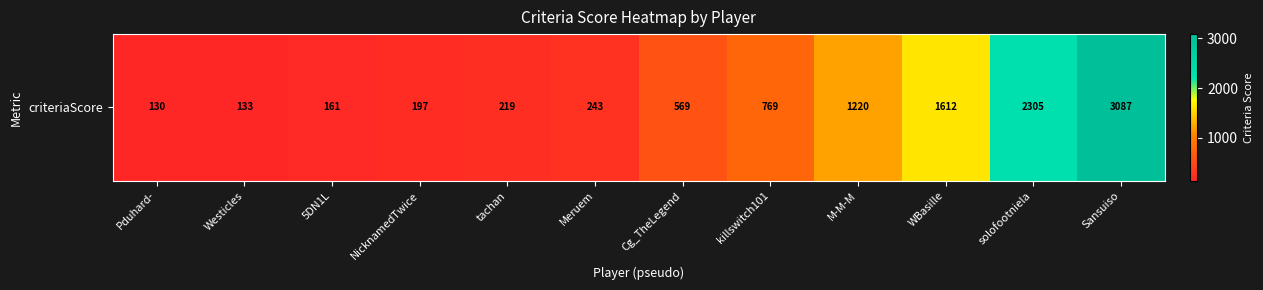

What is the ratio of the value at Cg_TheLegend to the value at Sansuiso?

0.2